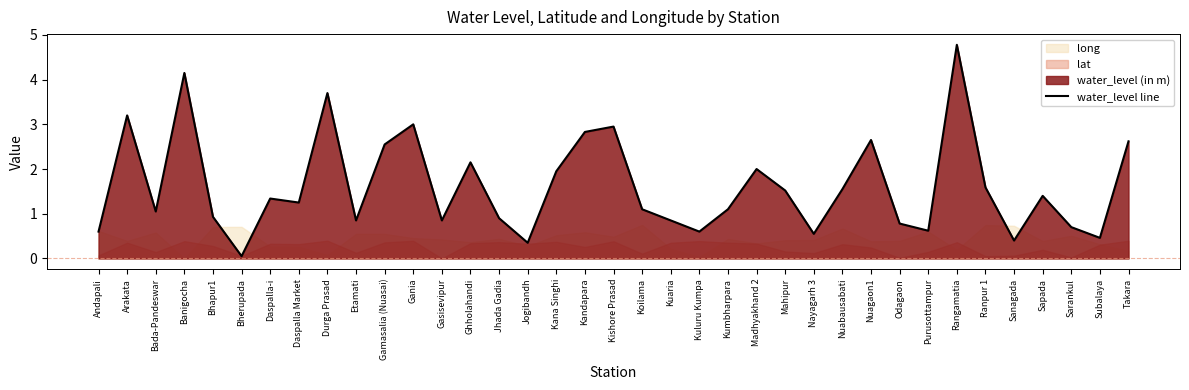

What is the label of the 29th point from the right?

Durga Prasad